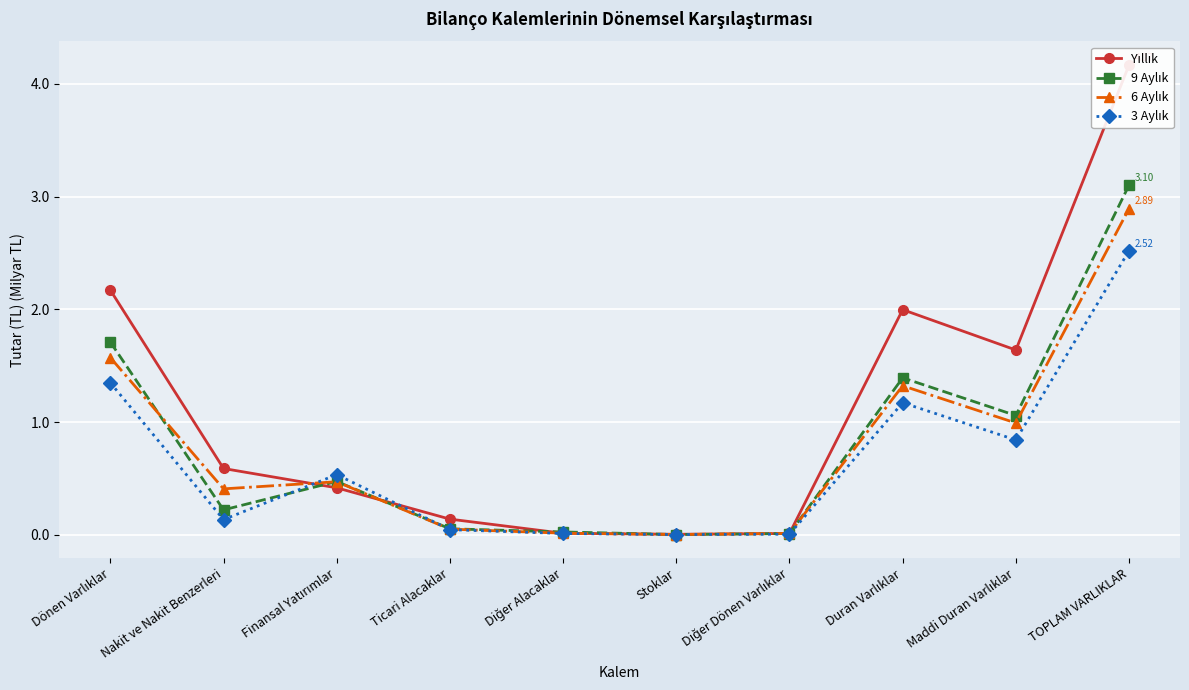

The Yıllık series shows 3.2 at Duran Varlıklar. True or false?

False